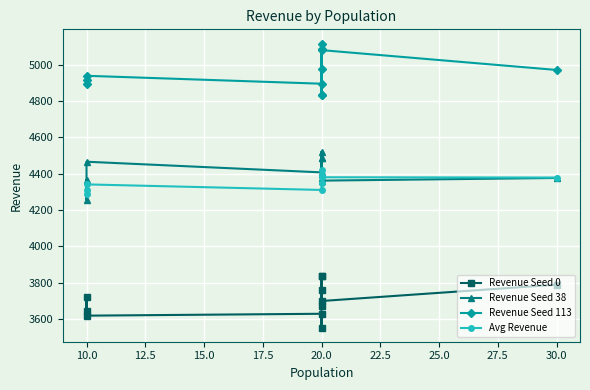

The Revenue Seed 0 series shows 6501.7 at 10.0. True or false?

False